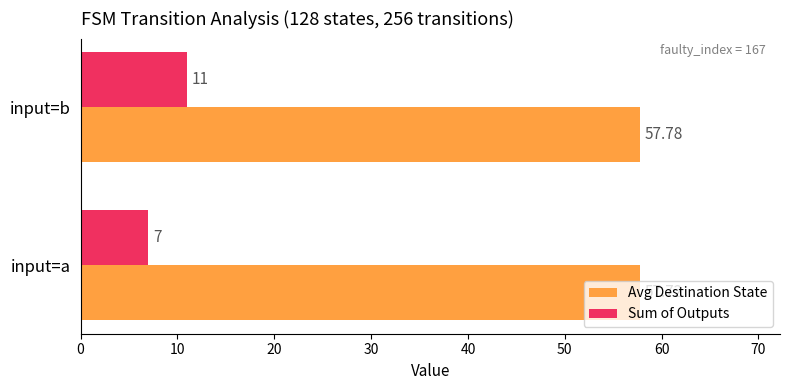

Rank the series by their average value, from highest to lowest.

Avg Destination State, Sum of Outputs